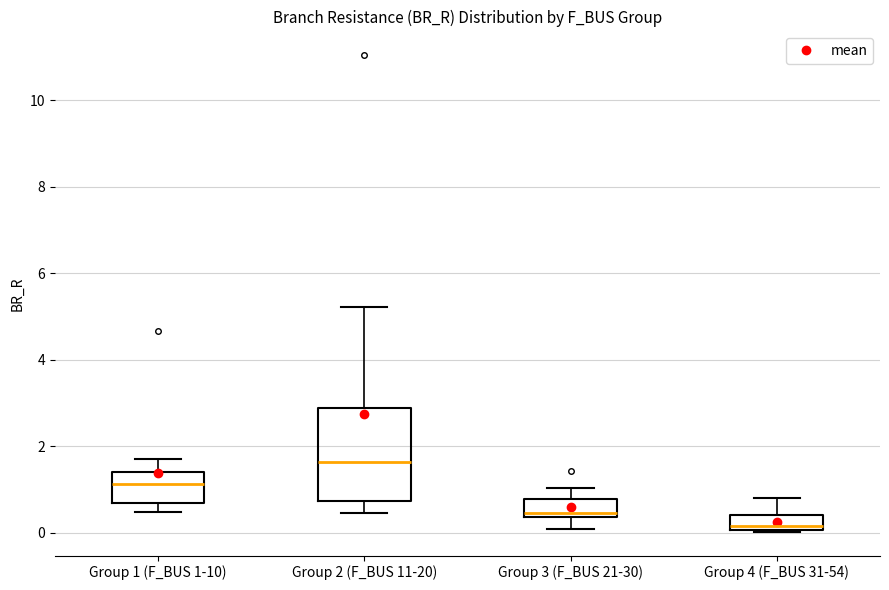

Which box has the highest median line?

Group 2 (F_BUS 11-20)